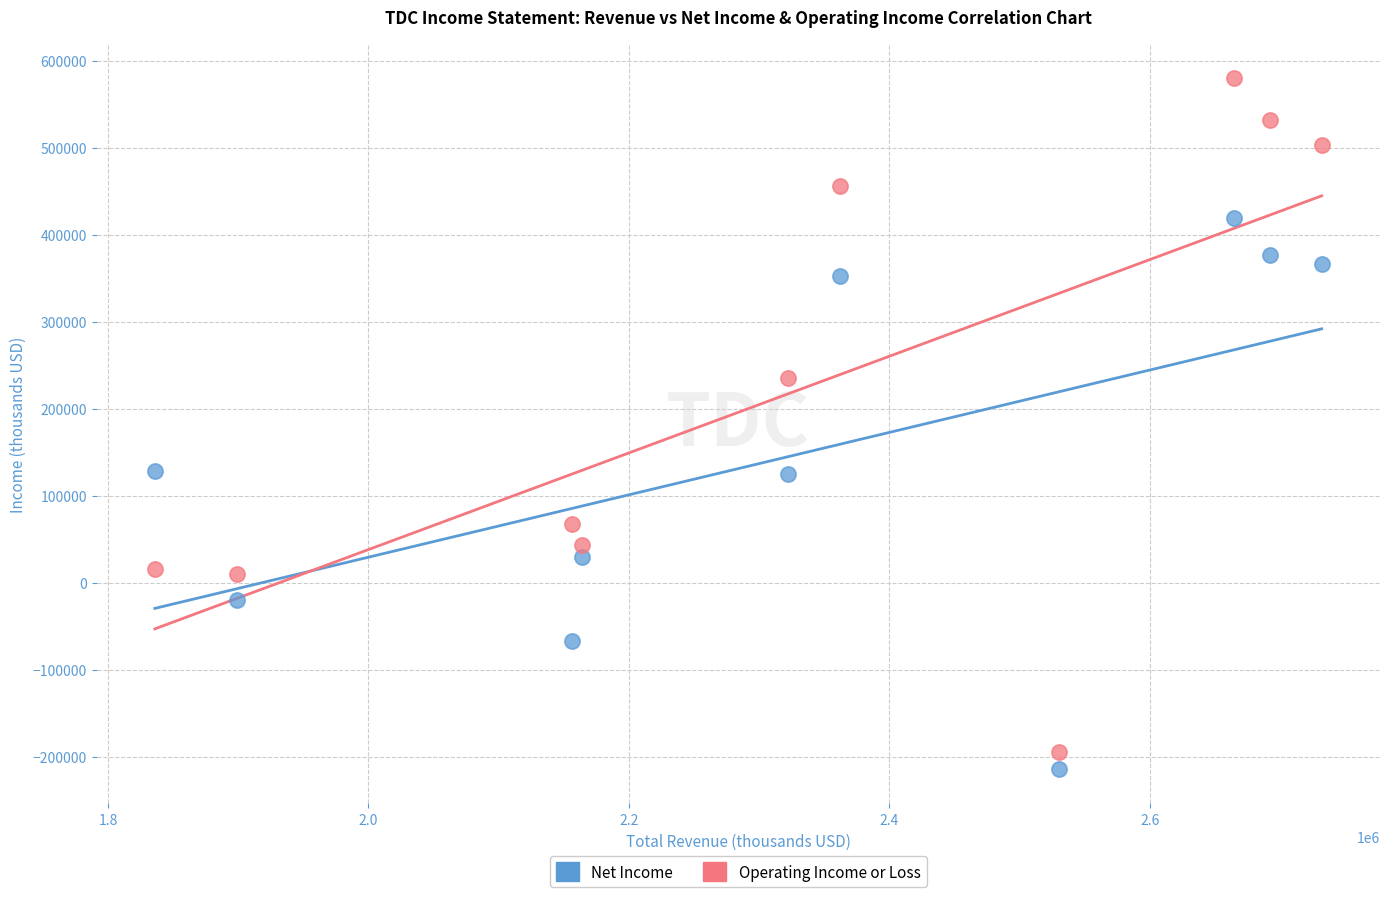

Which series has the largest Y range (max minus min)?

Operating Income or Loss